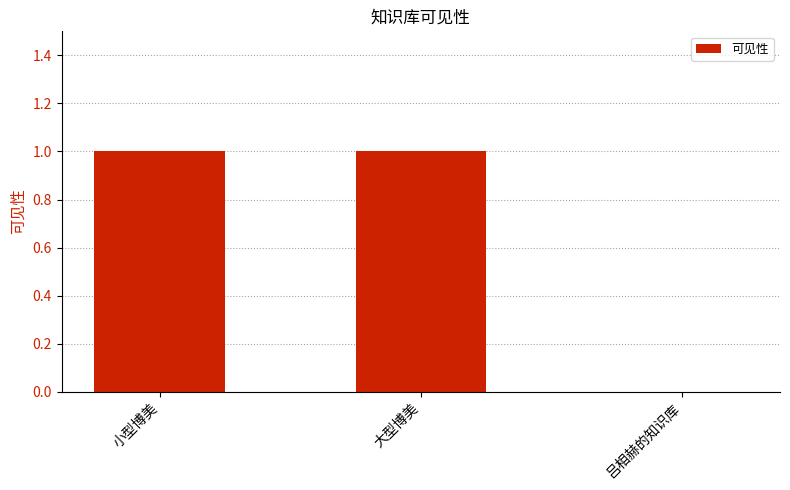

Reading left to right, transcribe all the data shown in this chart.

小型博美=1	大型博美=1	吕相赫的知识库=0